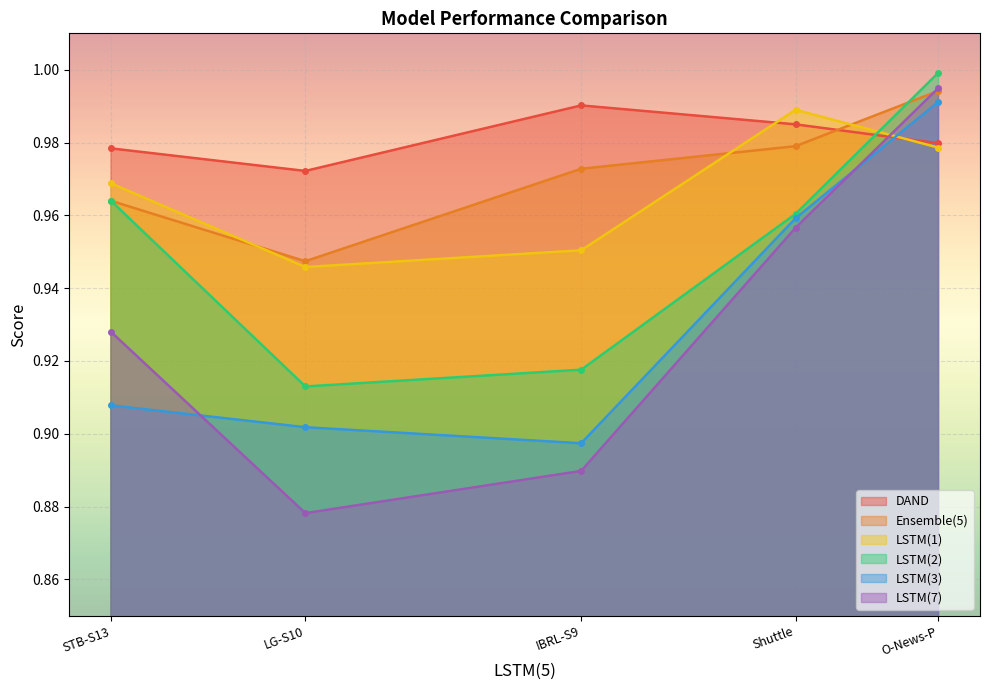

At O-News-P, list the series in order from largest to smallest.

LSTM(2), LSTM(7), Ensemble(5), LSTM(3), DAND, LSTM(1)